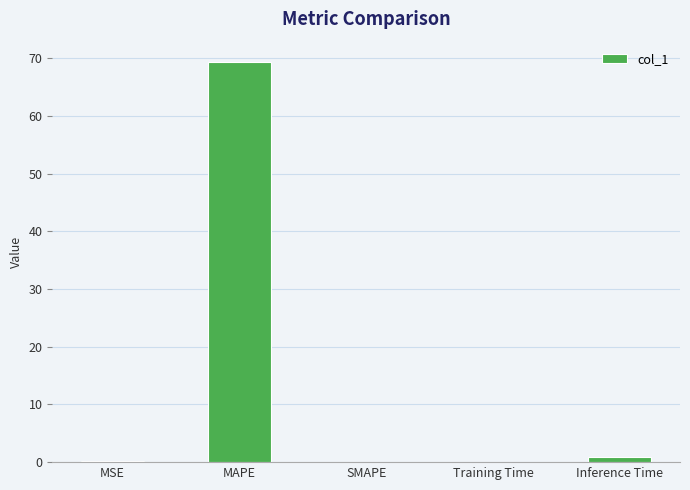

What is the sum of all values?

70.7